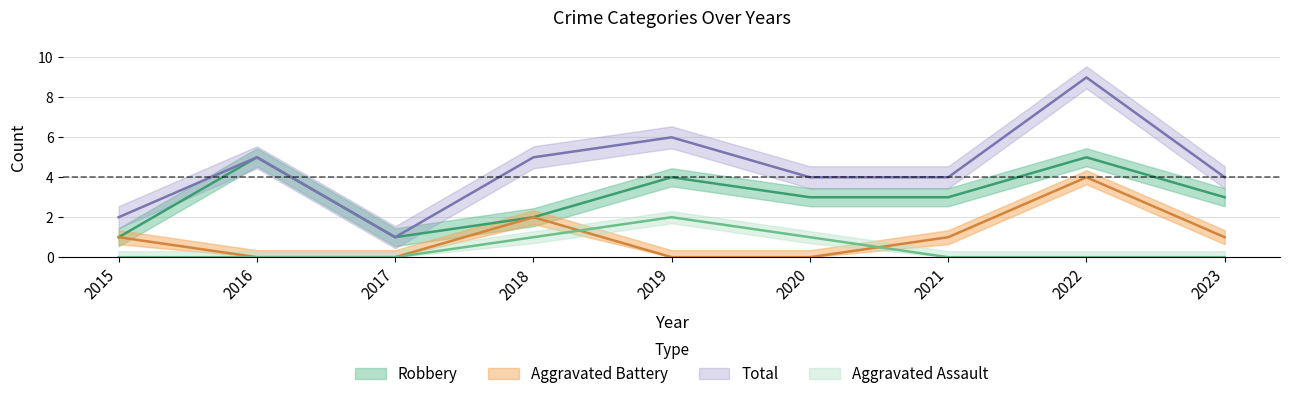

How many data points in Robbery are less than 3?

3